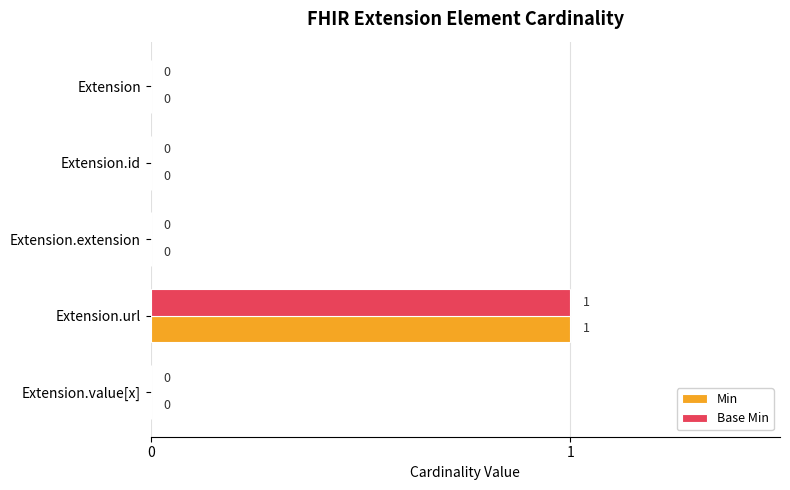

At which category is the sum across all series the highest?

Extension.url